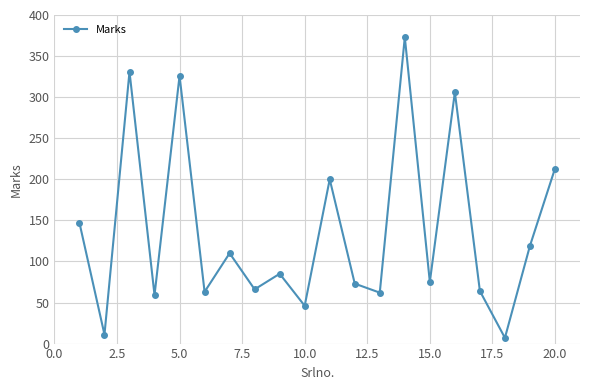

What is the value of the 11th point from the left?

200